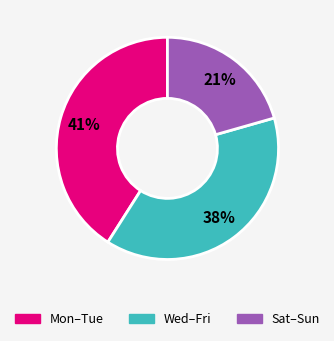

To the nearest percent, what is the average slice percentage?

33%